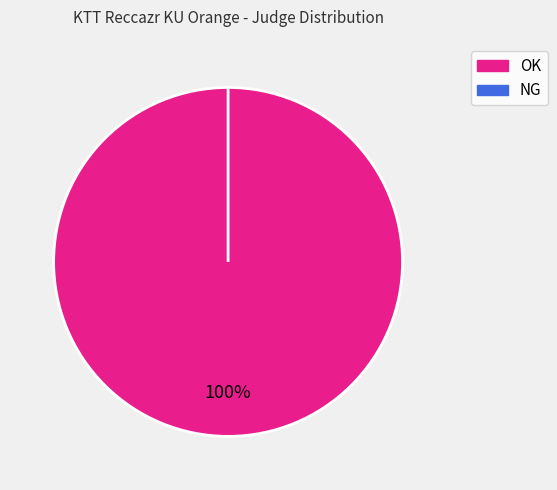

The OK slice represents 100% of the pie. True or false?

True